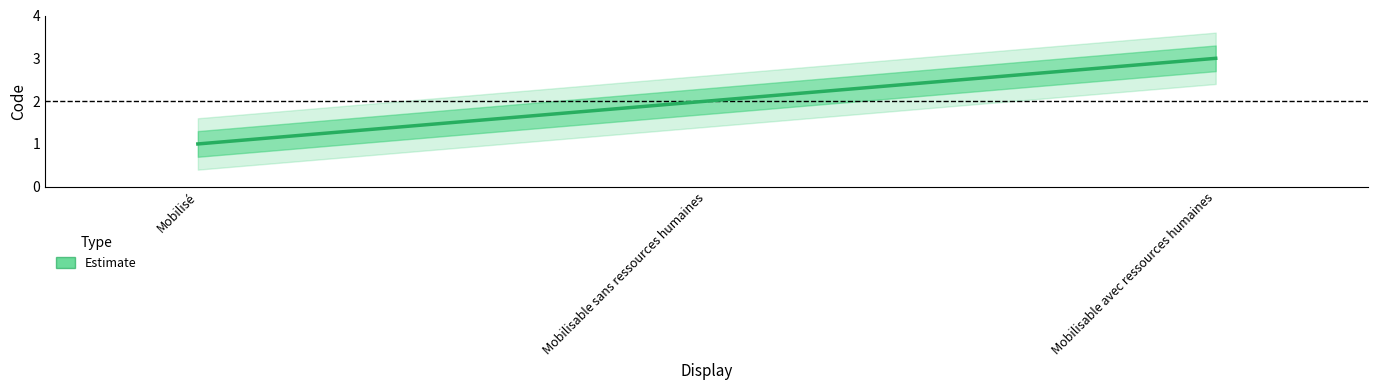

What is the difference between the second highest and minimum values?

1